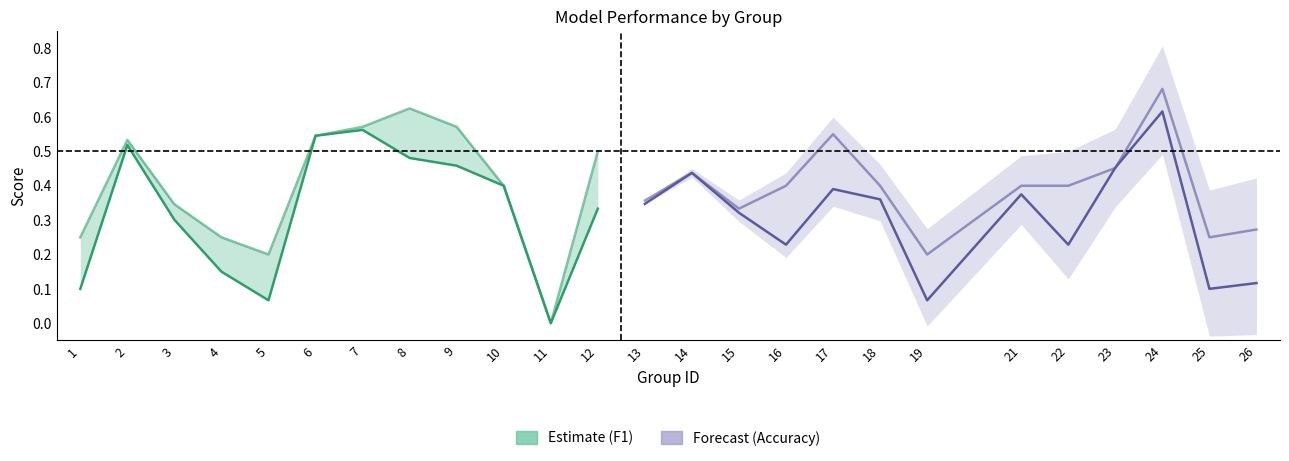

List the labels in order of f1 value, largest first.

24, 7, 6, 2, 8, 9, 23, 14, 10, 17, 21, 18, 13, 12, 15, 3, 16, 22, 4, 26, 1, 25, 5, 19, 11